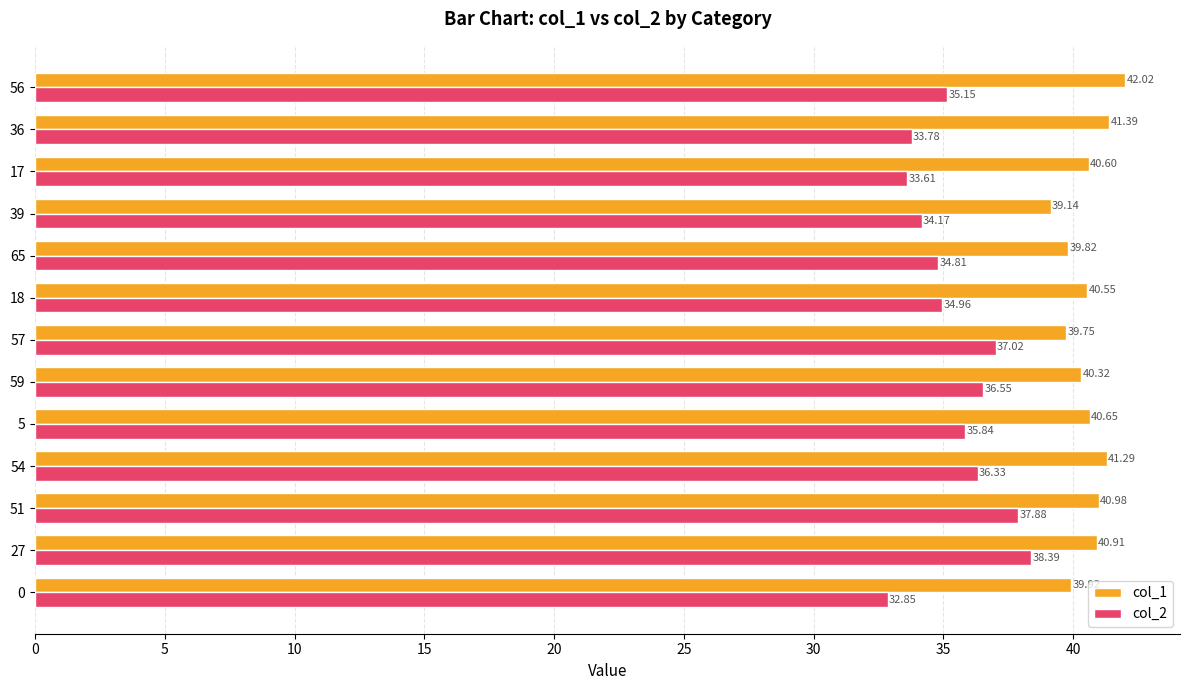

At 5, list the series in order from largest to smallest.

col_1, col_2